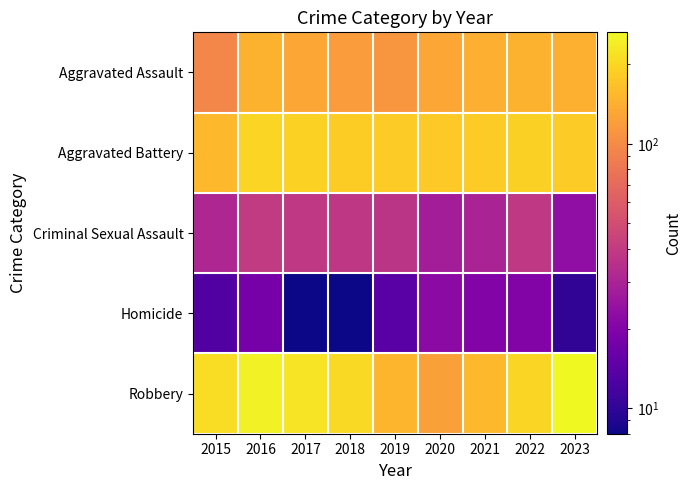

Reading right to left, list all the values displayed in this chart.

Aggravated Assault: 2023=143	2022=146	2021=142	2020=131	2019=113	2018=119	2017=131	2016=146	2015=95
Aggravated Battery: 2023=181	2022=190	2021=182	2020=180	2019=182	2018=183	2017=191	2016=196	2015=154
Criminal Sexual Assault: 2023=23	2022=39	2021=30	2020=28	2019=37	2018=38	2017=39	2016=40	2015=31
Homicide: 2023=10	2022=20	2021=20	2020=22	2019=14	2018=8	2017=8	2016=18	2015=13
Robbery: 2023=264	2022=196	2021=153	2020=124	2019=150	2018=204	2017=224	2016=247	2015=212